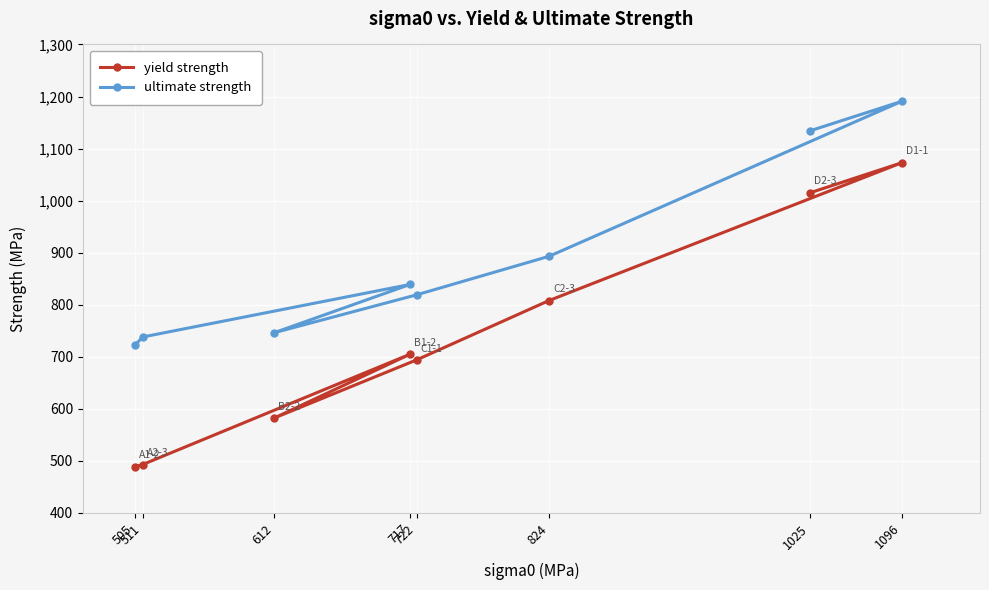

True or false: ultimate strength has more than 0 interior local peaks.

True